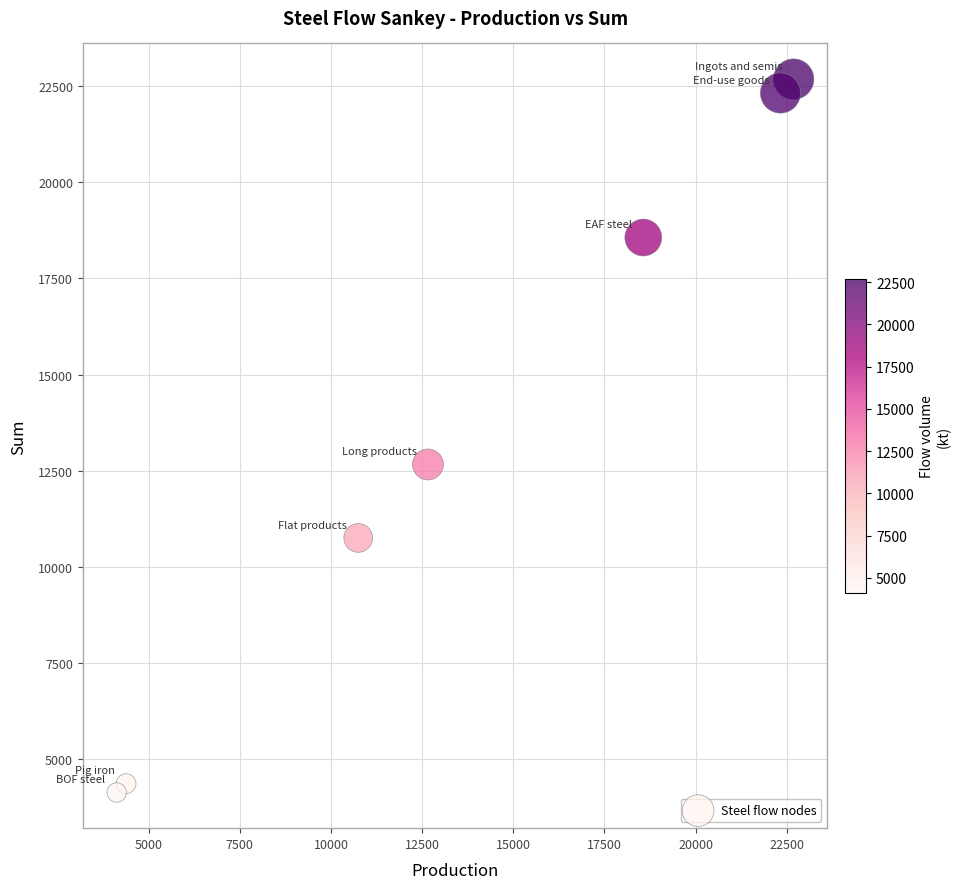

What is the range of X values (max minus min)?

18565.1